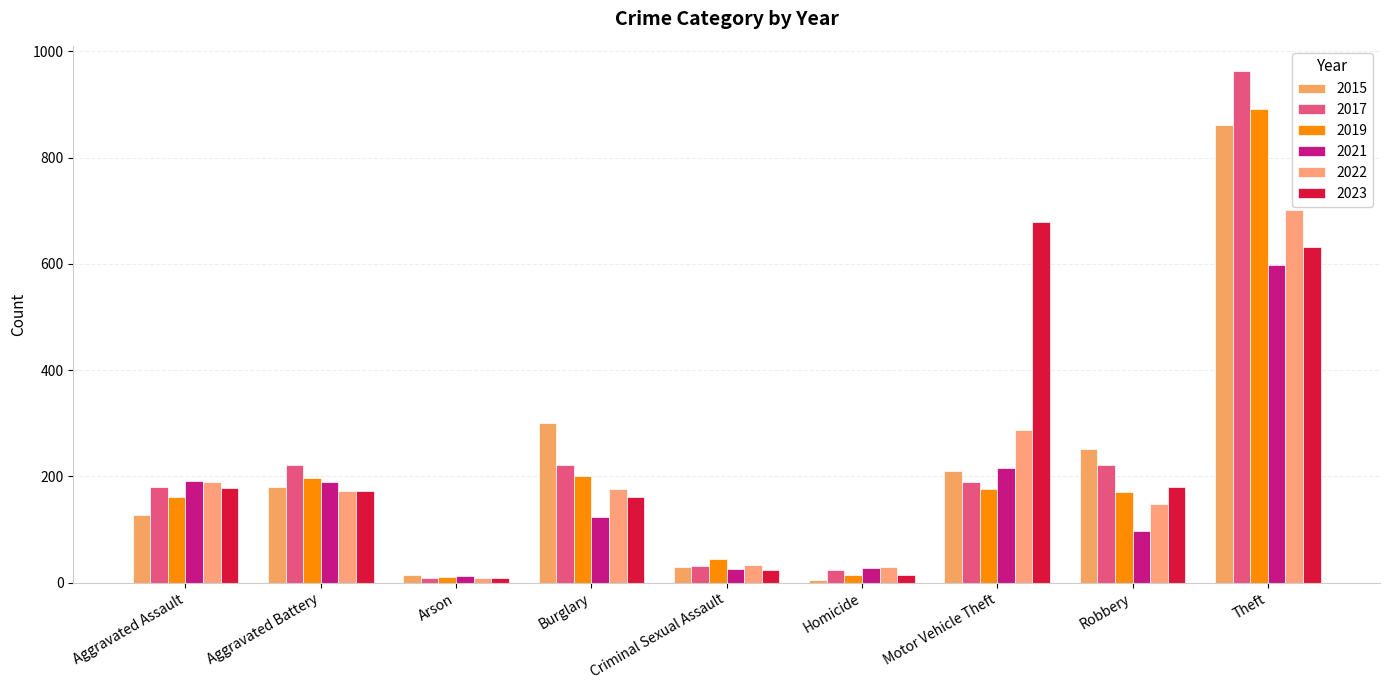

Is it true that 2015 equals 180 at Aggravated Battery?

True